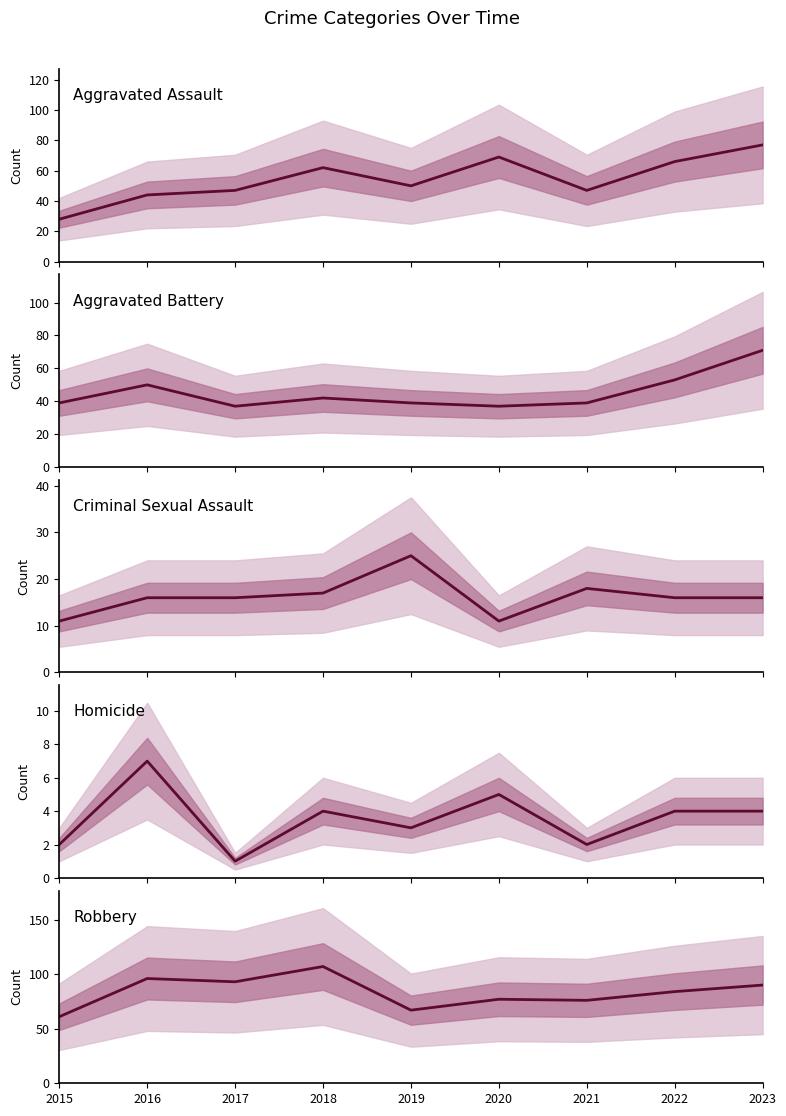

What is the difference between the maximum and minimum values in the Aggravated Battery series?

34